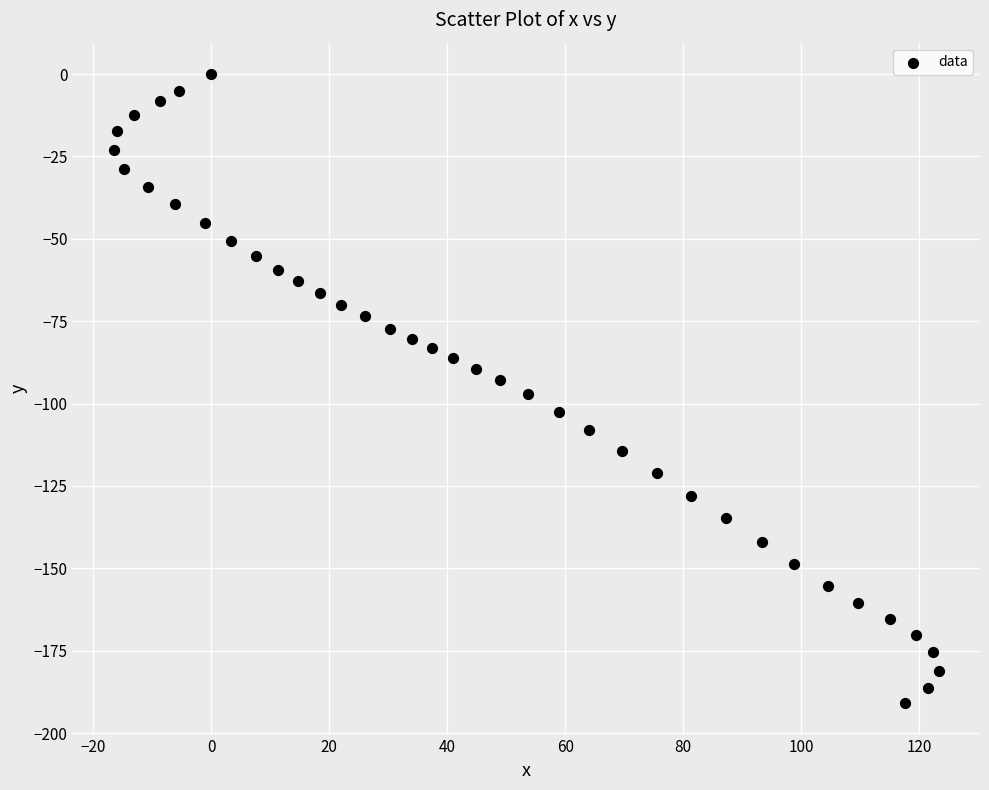

What is the range of X values (max minus min)?

139.8